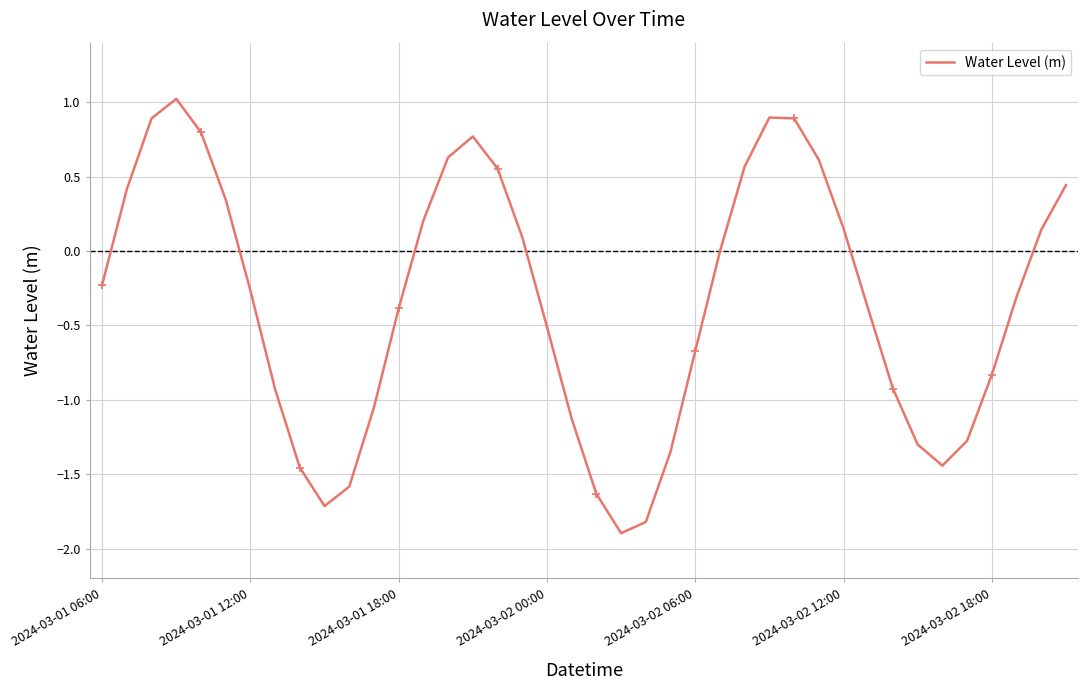

What is the greatest value displayed?

1.0